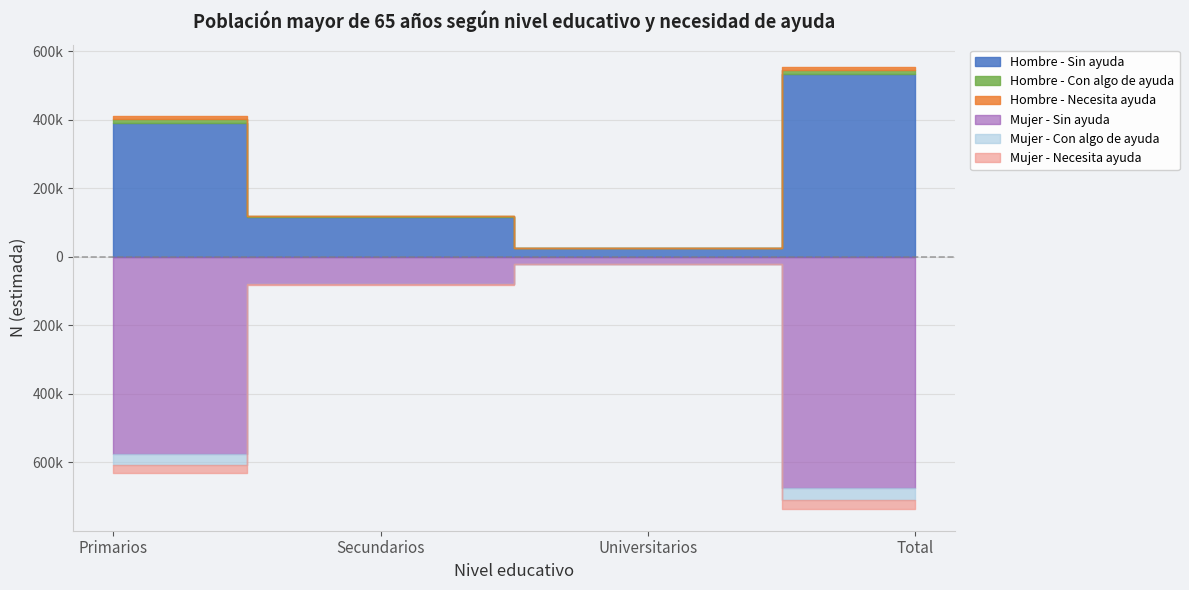

List the labels in order of Hombre - Con algo de ayuda value, largest first.

Total, Primarios, Secundarios, Universitarios